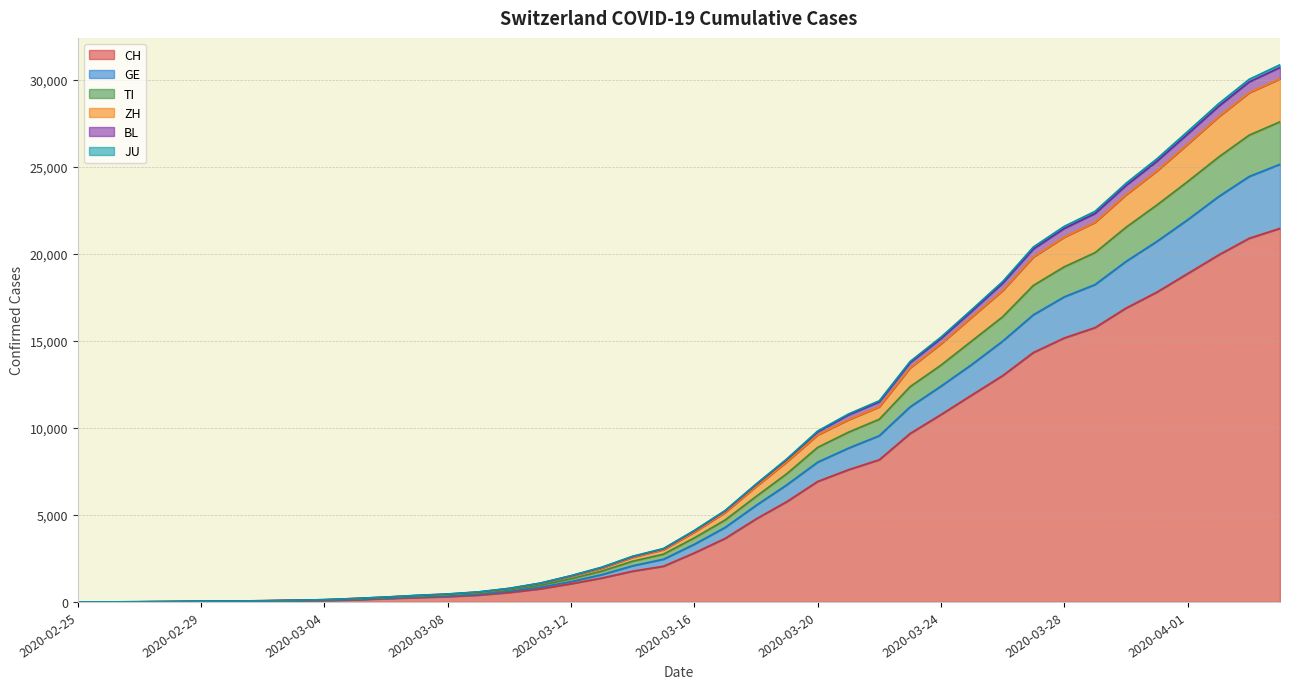

Reading right to left, extract all data points from this chart.

CH: 21469	20899	19933	18867	17800	16883	15767	15169	14337	13004	11890	10766	9679	8172	7598	6923	5764	4767	3651	2817	2052	1768	1373	1046	749	542	391	304	252	194	126	84	61	42	30	22	13	6	2	0
GE: 25154	24452	23287	21961	20714	19565	18239	17534	16506	14985	13645	12398	11211	9555	8839	8033	6731	5545	4284	3314	2455	2078	1570	1169	840	617	441	344	284	215	143	98	75	53	40	29	17	7	3	0
TI: 27596	26829	25558	24156	22805	21527	20076	19261	18194	16386	14999	13607	12373	10500	9755	8882	7369	6056	4710	3682	2748	2343	1776	1332	948	692	502	393	325	243	168	111	83	57	42	31	18	8	4	0
ZH: 30063	29263	27864	26298	24758	23389	21812	20965	19824	17889	16370	14831	13449	11212	10467	9594	8049	6625	5140	4009	2999	2562	1940	1473	1050	755	552	434	360	273	192	127	97	68	49	37	20	10	4	0
BL: 30873	30037	28623	27031	25459	24056	22450	21586	20404	18411	16803	15219	13820	11562	10803	9822	8219	6773	5258	4110	3072	2627	1999	1511	1083	784	579	458	380	283	202	131	101	71	52	40	22	11	4	0
JU: 30719	29888	28474	26886	25319	23928	22323	21467	20290	18311	16711	15137	13751	11501	10749	9778	8183	6741	5229	4085	3053	2609	1982	1499	1076	777	572	453	375	279	198	129	99	70	51	39	21	10	4	0